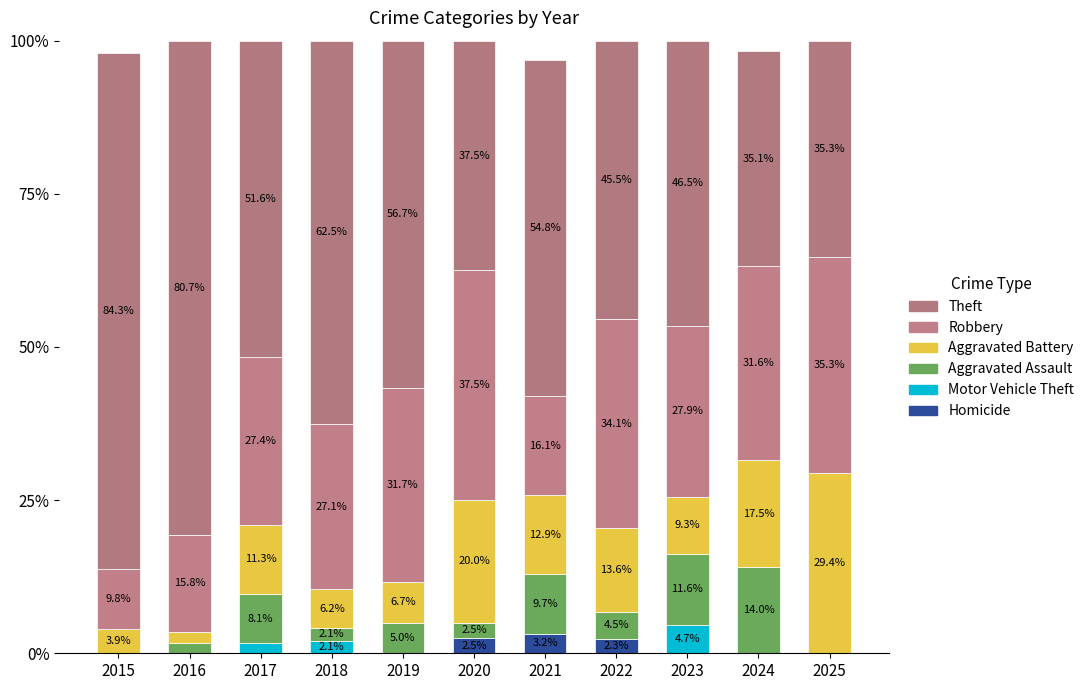

The value of Aggravated Battery at 2024 is 26.8. True or false?

False